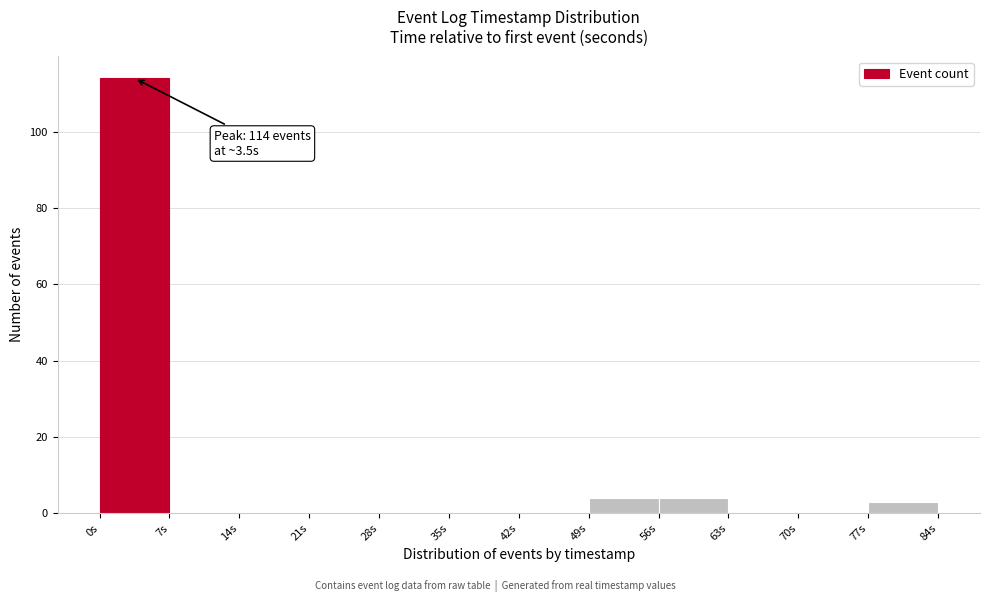

Over which range of the x-axis is the bar tallest?

0 to 7